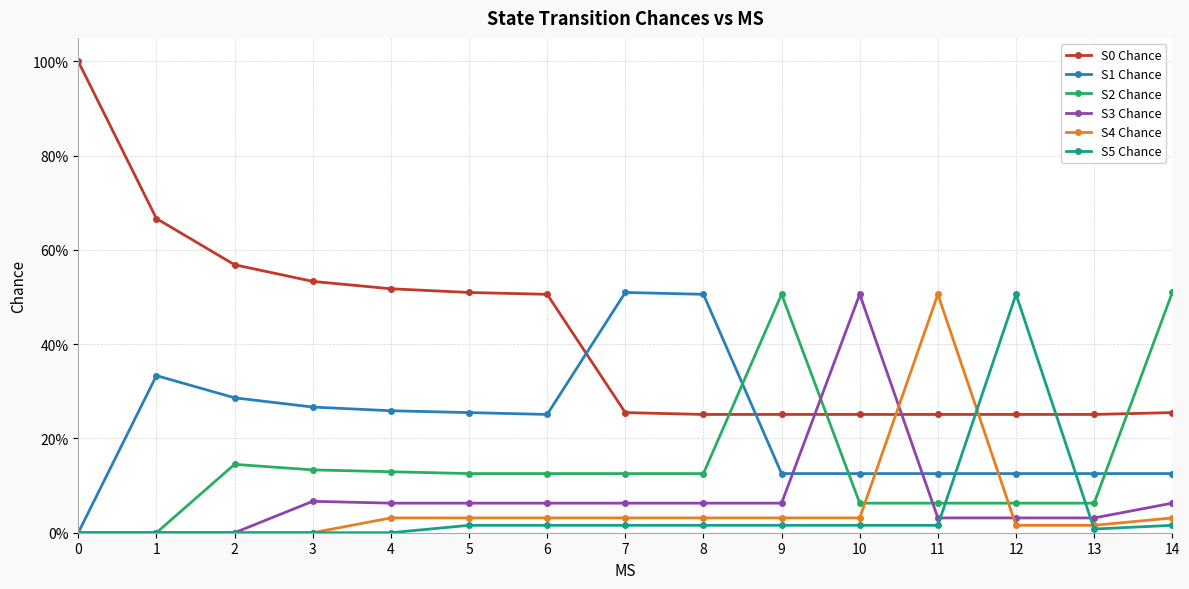

True or false: S2 Chance and S4 Chance cross at least once.

True